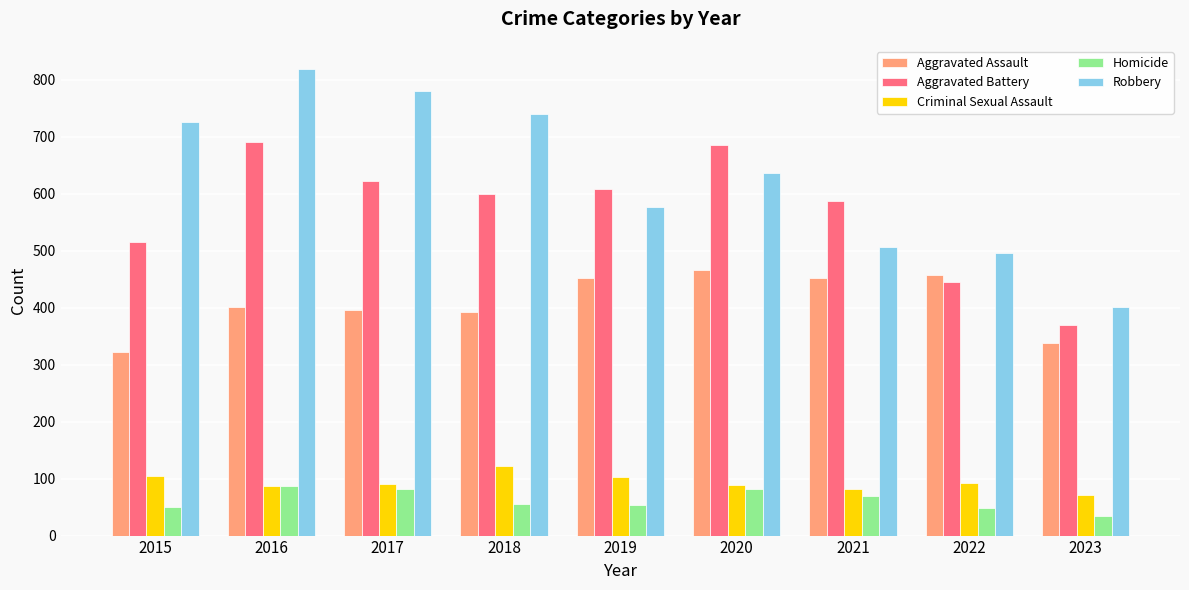

Are the bars grouped side by side (vs. stacked)?

Yes